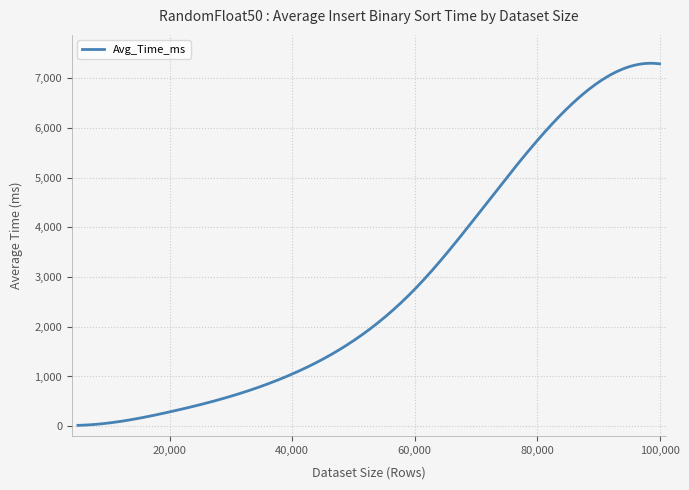

What is the difference between the maximum and minimum values?

7283.1